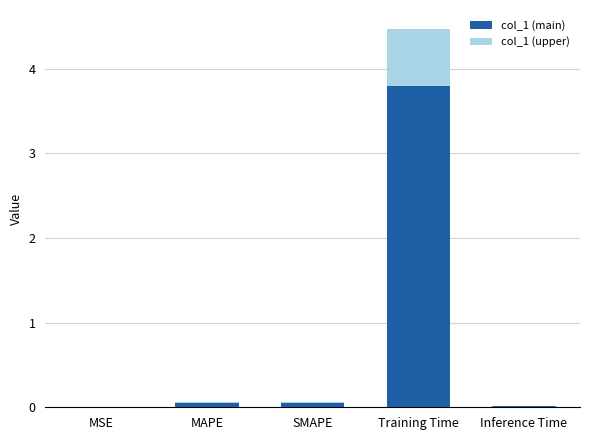

The value of col_1 (main) at MAPE is 0.1. True or false?

True